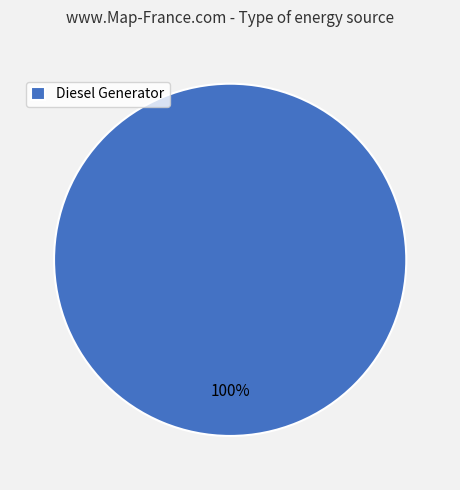

Rank the categories by value from lowest to highest.

Diesel Generator